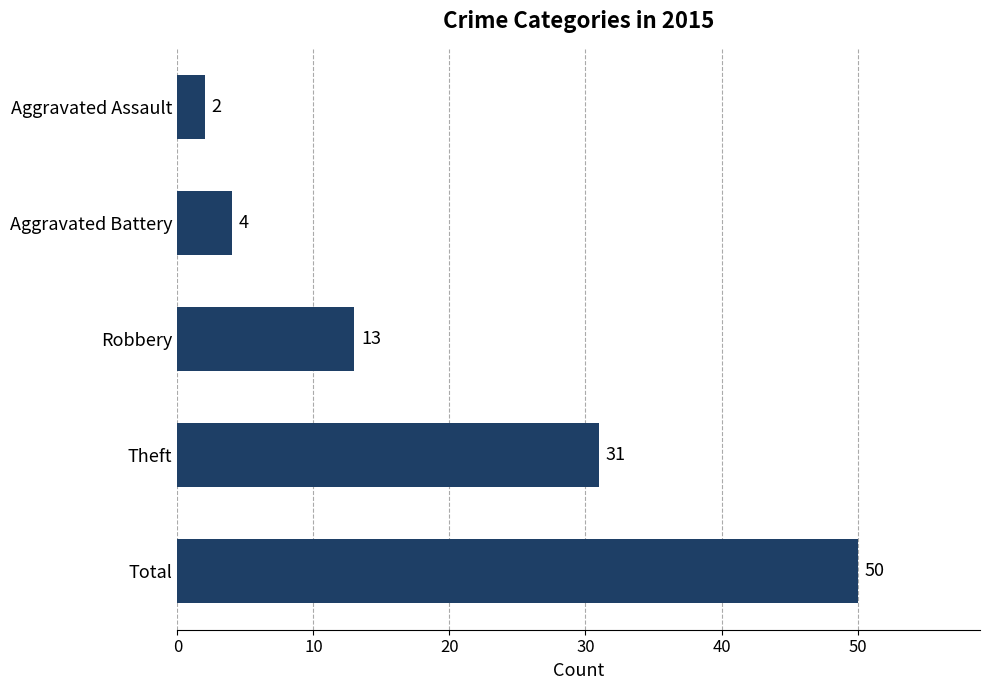

What is the difference between the second highest and second lowest values?

27